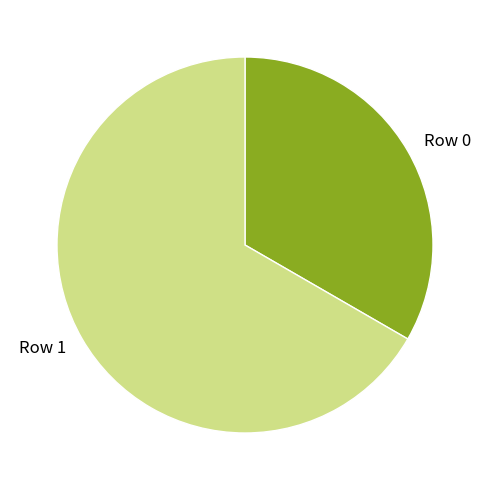

Combined, do Row 1 and Row 0 account for over 50%?

Yes